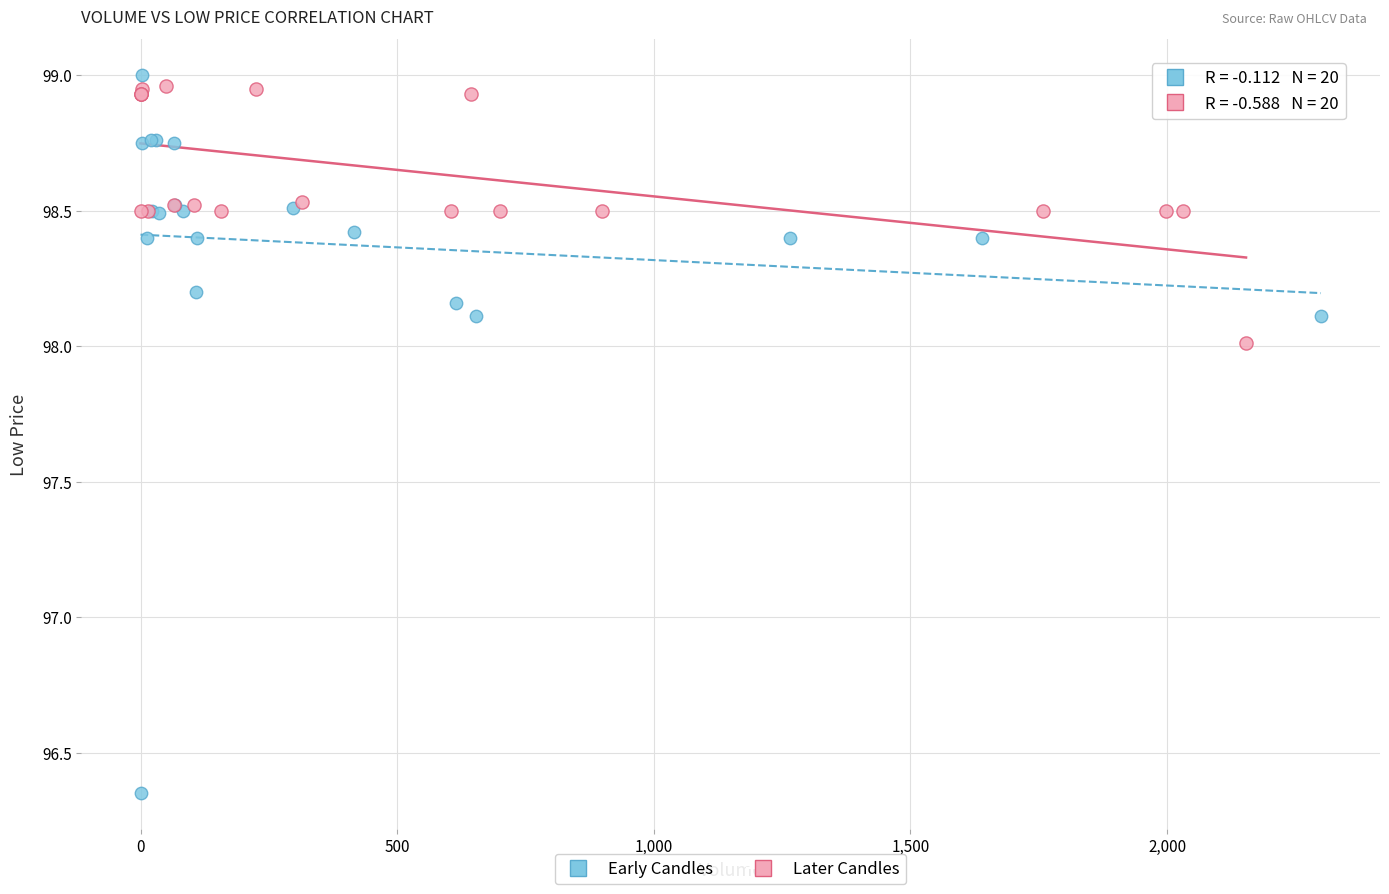

Which series reaches the minimum Y coordinate?

Early Candles